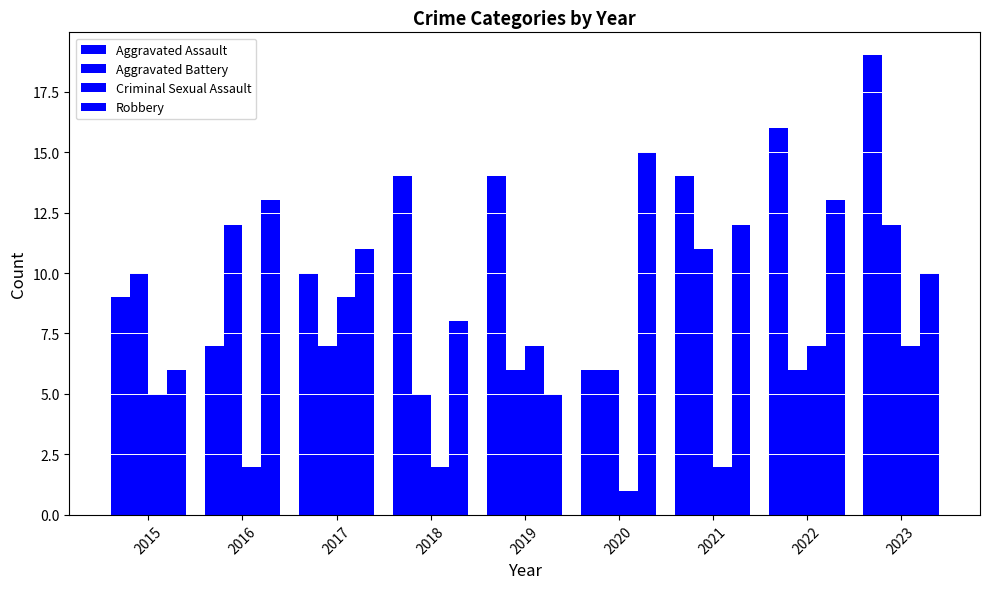

Count the number of categories in the chart.

9